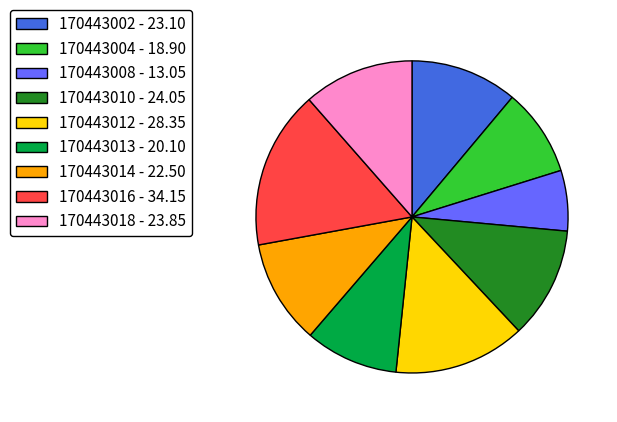

Do 170443014 and 170443016 together represent more than half of the pie?

No